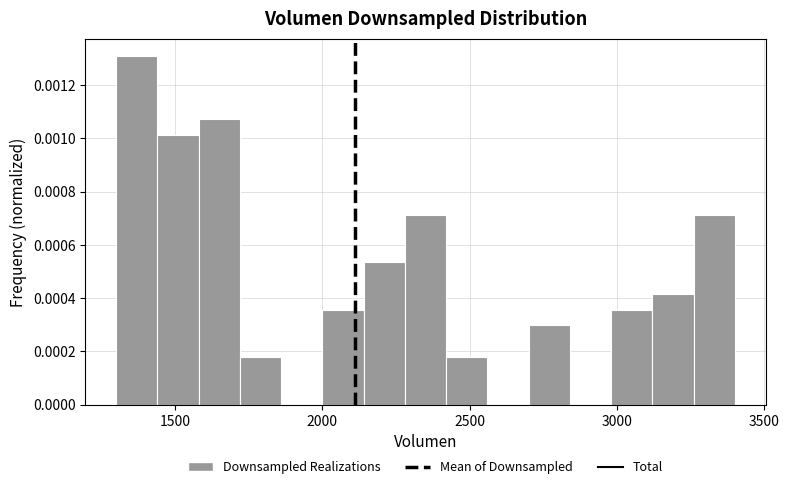

Read against the x-axis, roughly where is the centre of the tallest bar?

1350